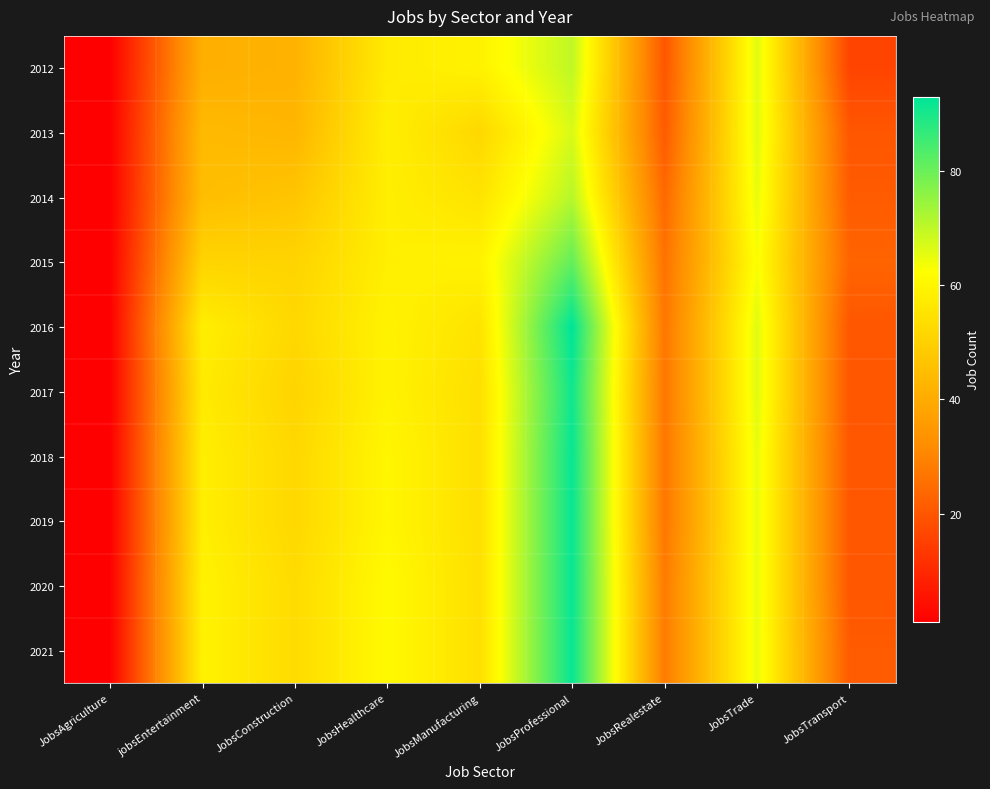

Which has a higher value, JobsHealthcare or JobsManufacturing?

JobsManufacturing